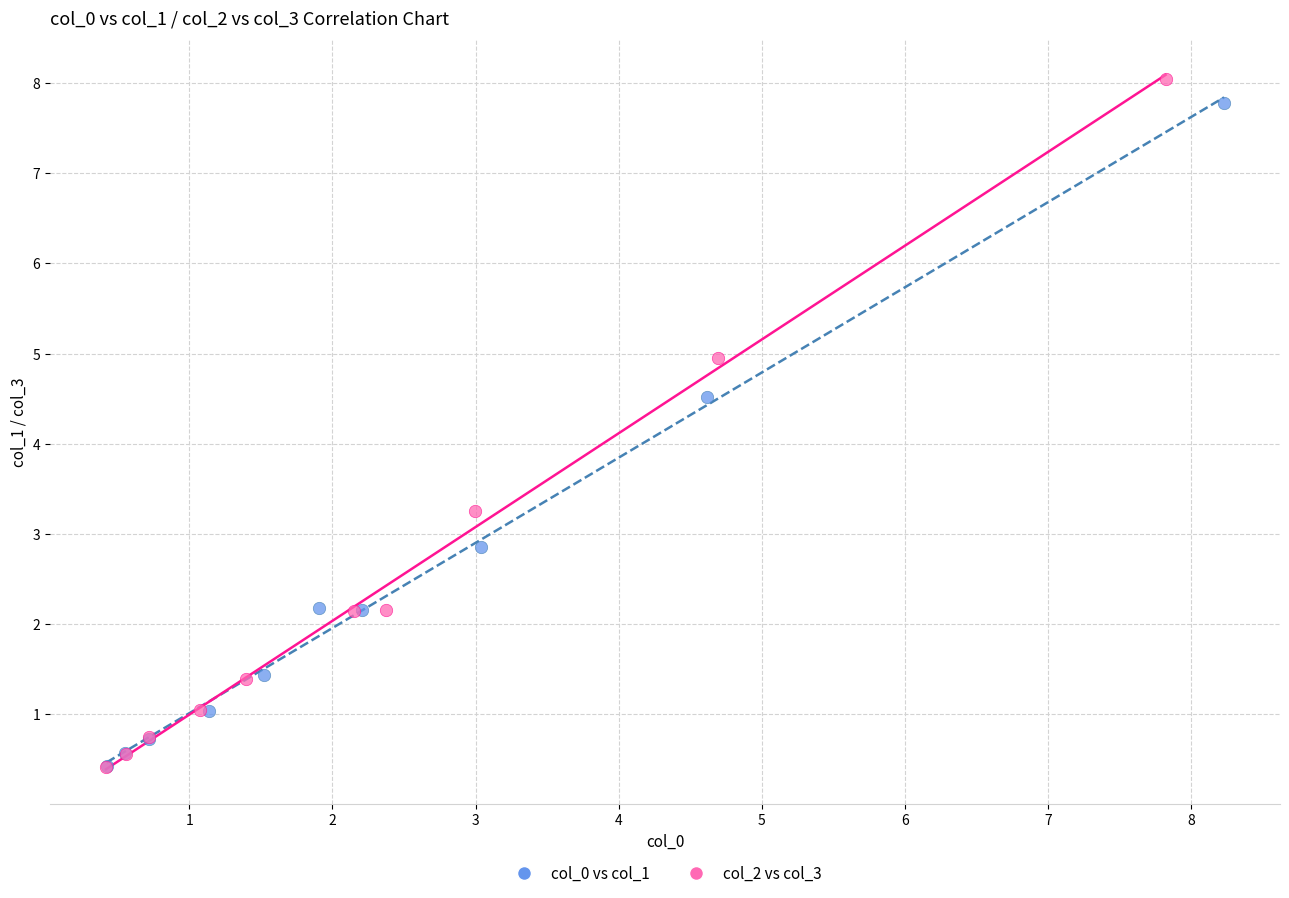

Which series reaches the maximum Y coordinate?

col_2 vs col_3